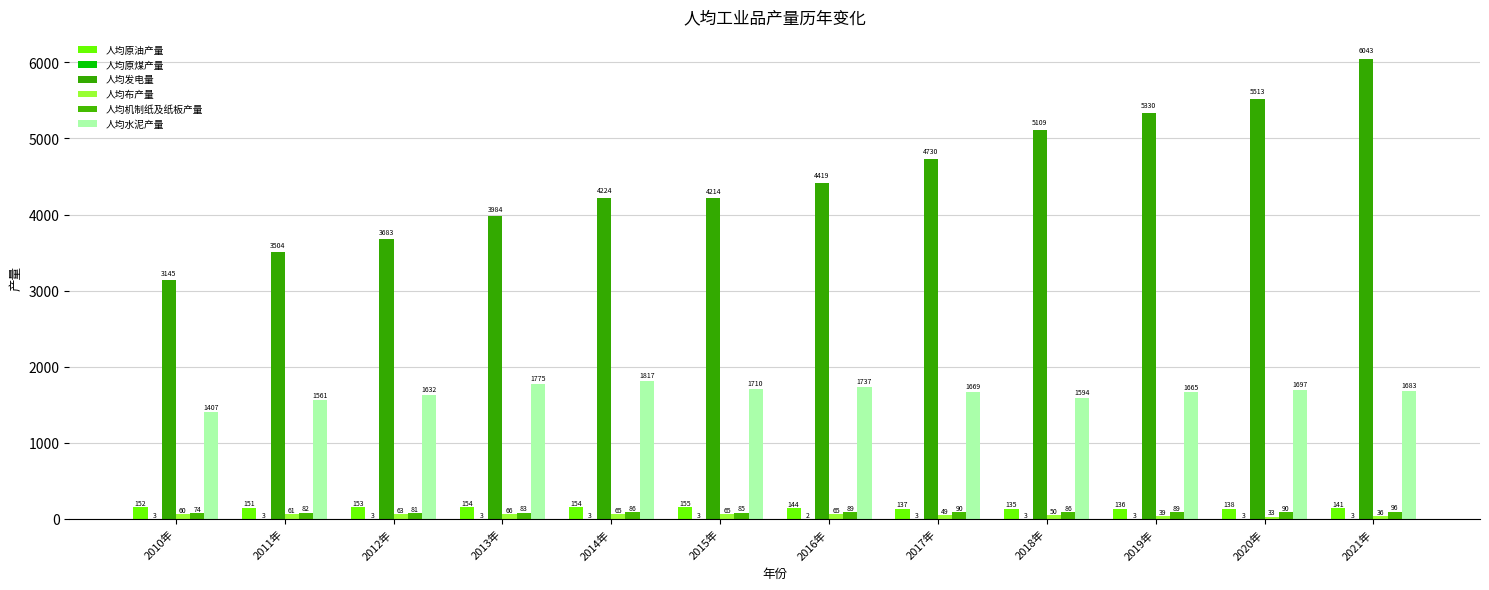

How many groups of bars are there?

12